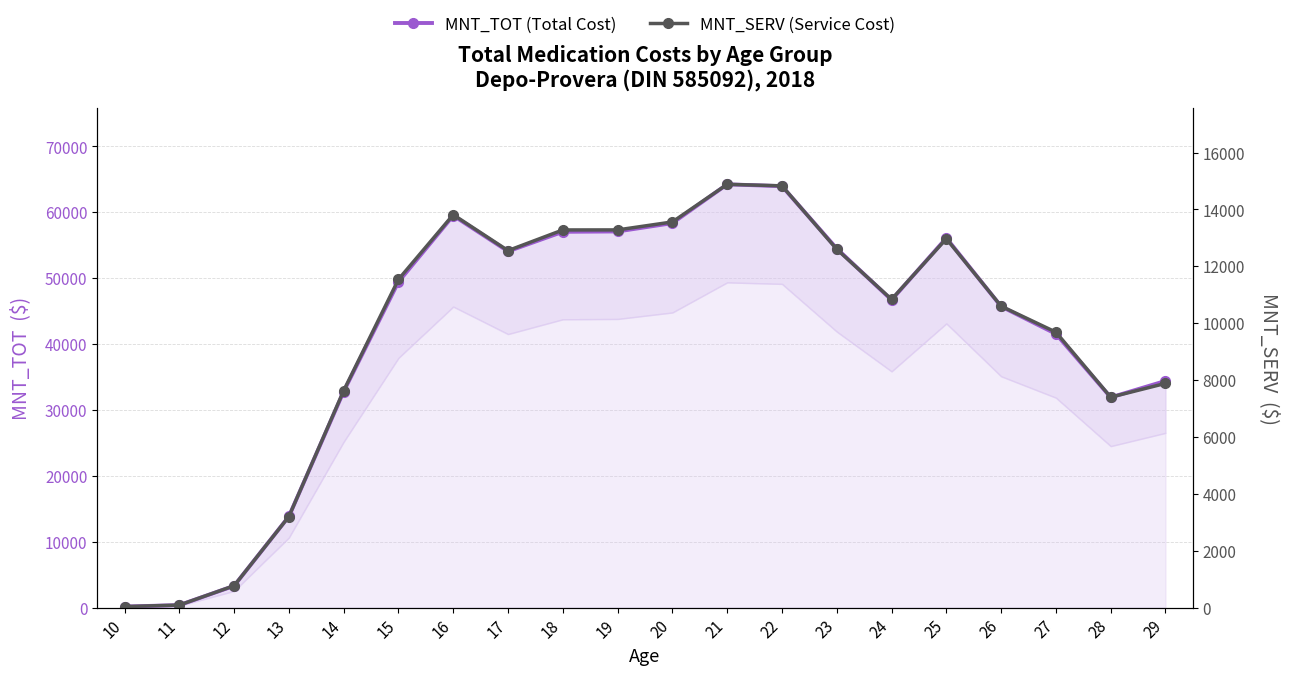

Rank the series at 26 from lowest to highest value.

MNT_SERV, MNT_TOT